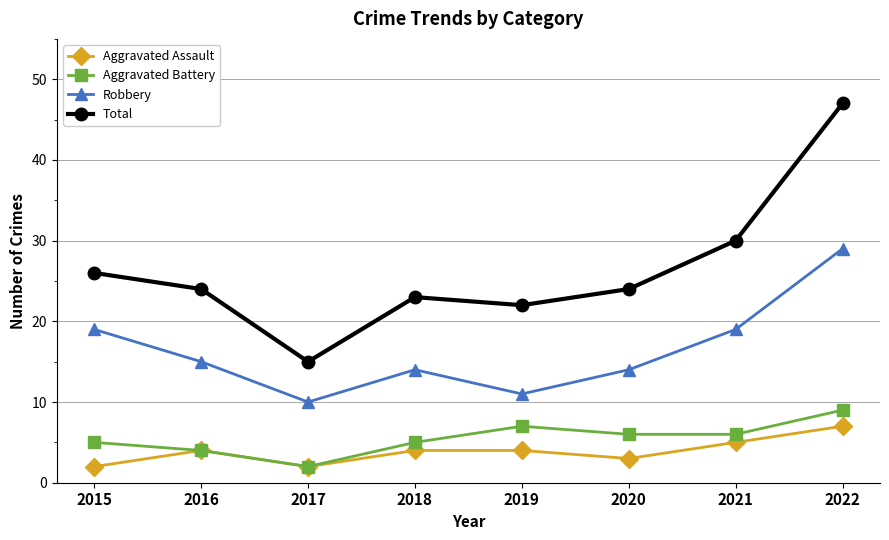

True or false: Total and Aggravated Battery cross at least once.

False